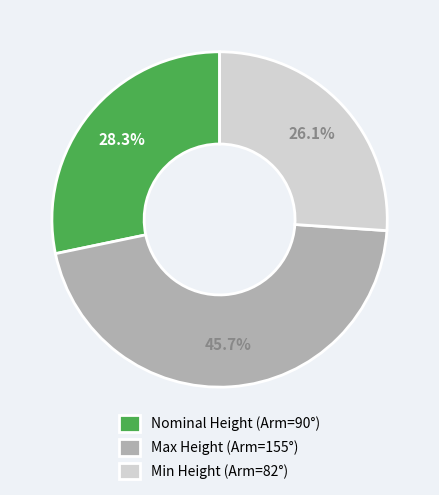

How many segments does this pie chart have?

3